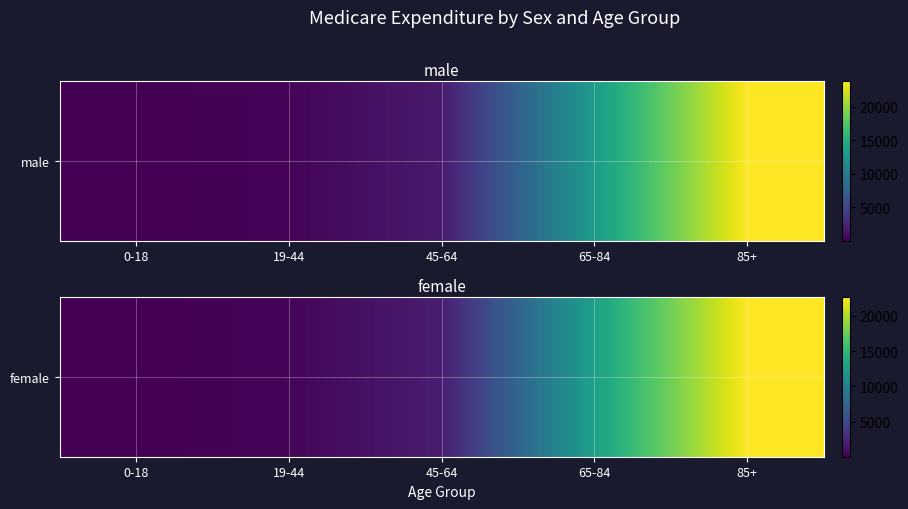

Reading left to right, extract all data points from this chart.

0-18=1.3	19-44=275.9	45-64=1843.1	65-84=12901.2	85+=22726.4